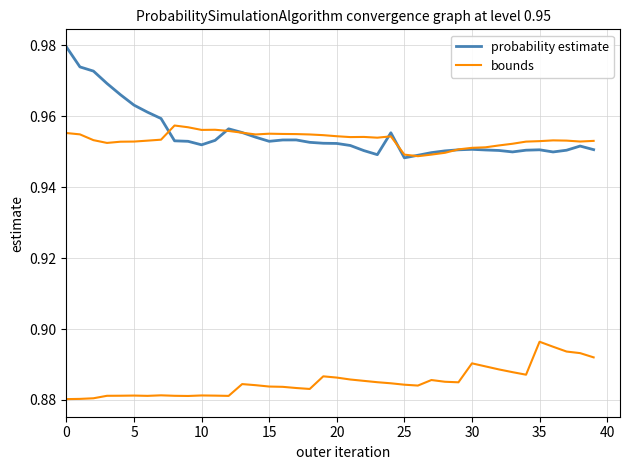

What is the total value across all series at 40?

1.9